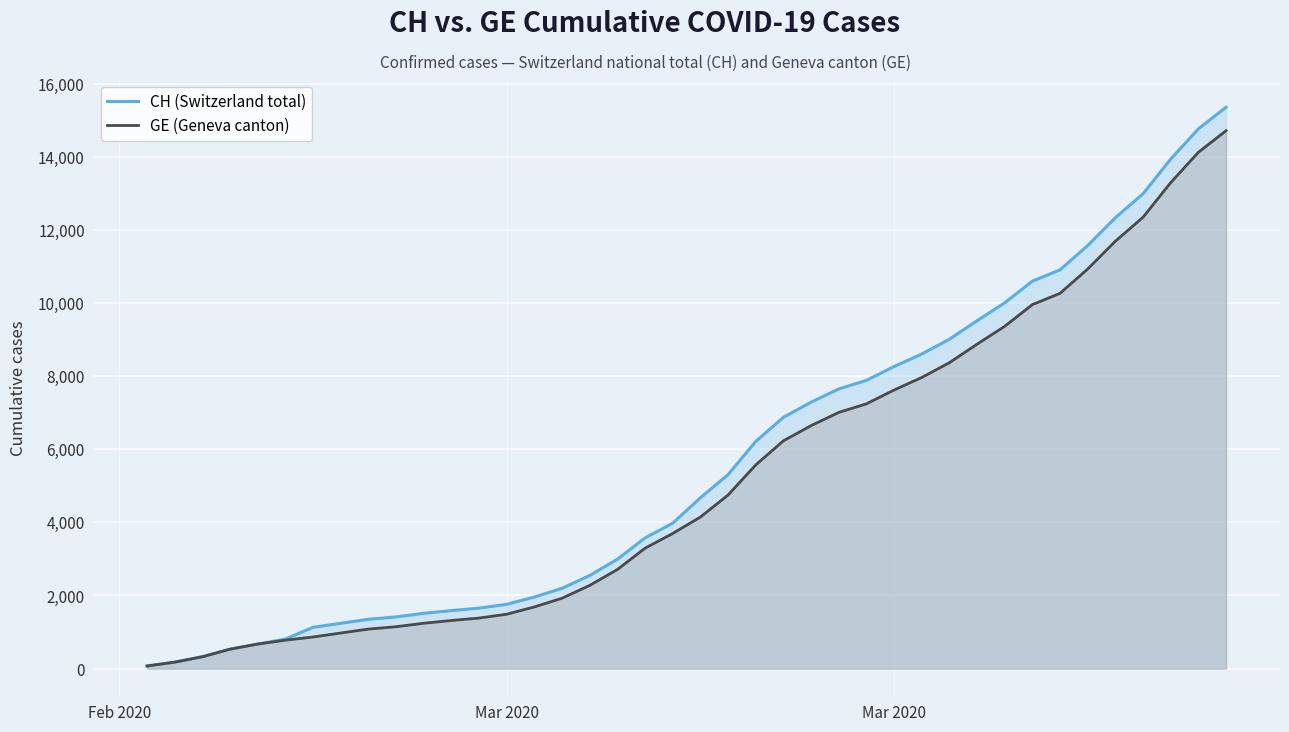

True or false: CH (Switzerland total) and GE (Geneva canton) intersect in this chart.

False